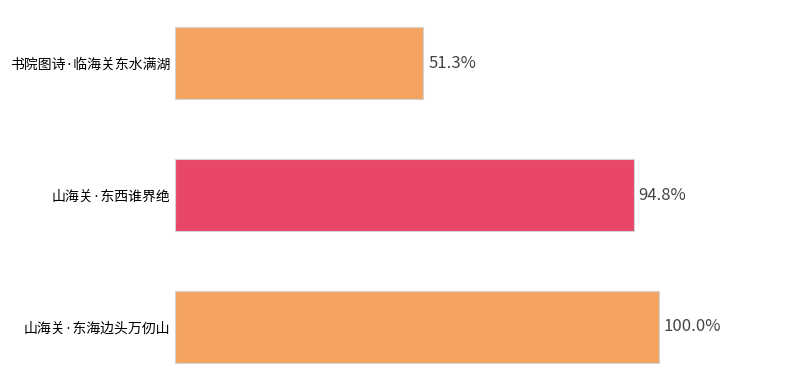

Does the chart contain any negative values?

No